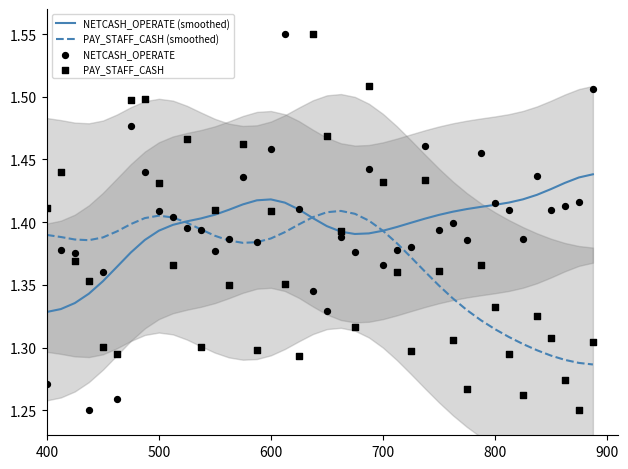

At how many categories does at least one series exceed 1?

40